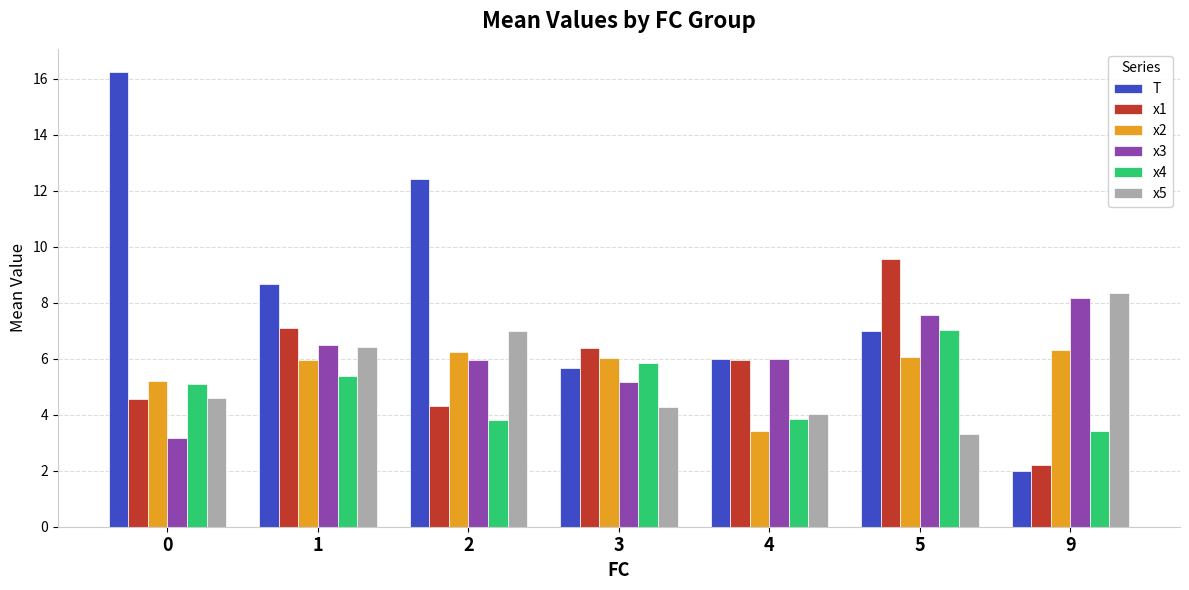

How many bars are there in total?

42